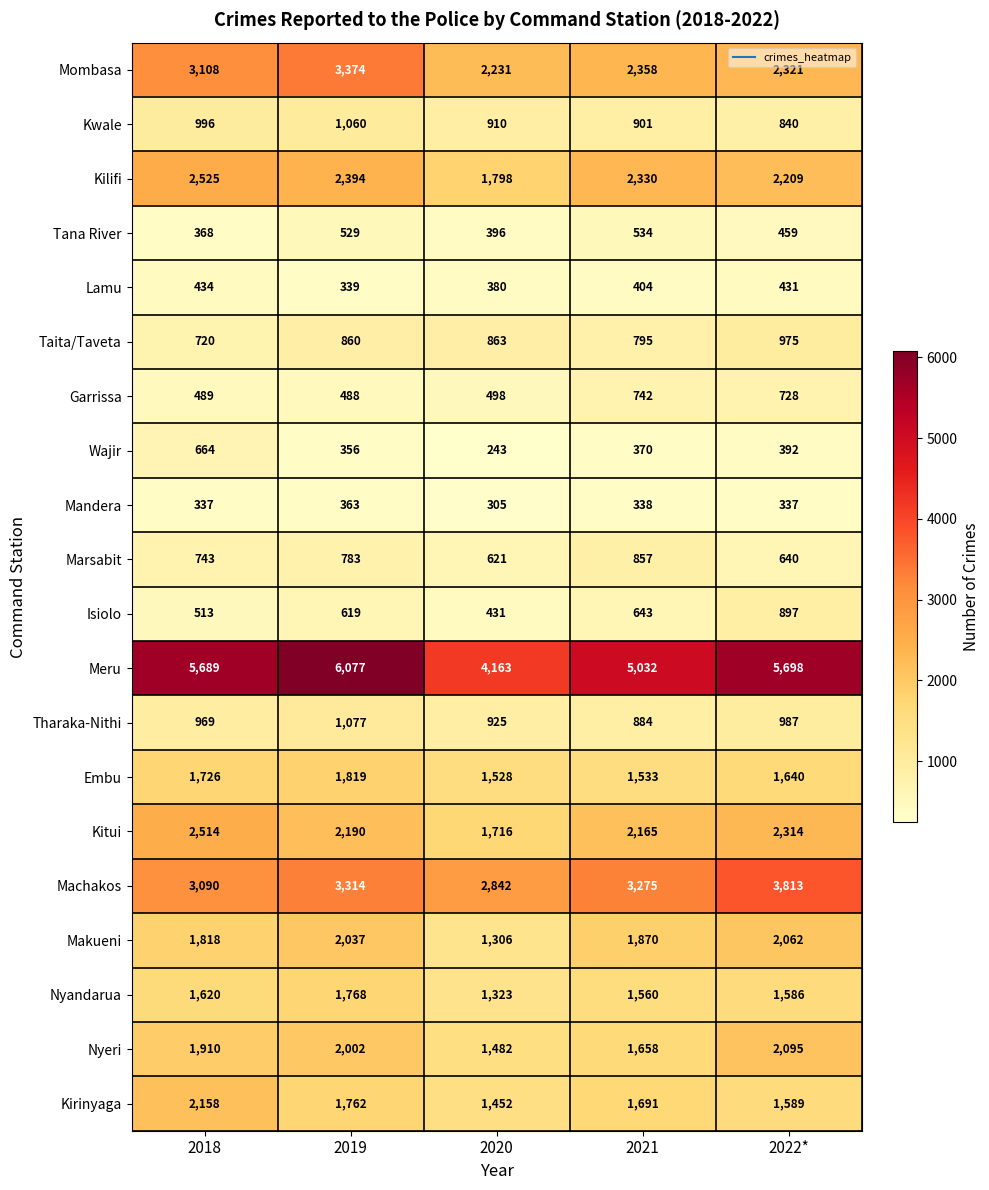

How many distinct data groups are displayed?

20